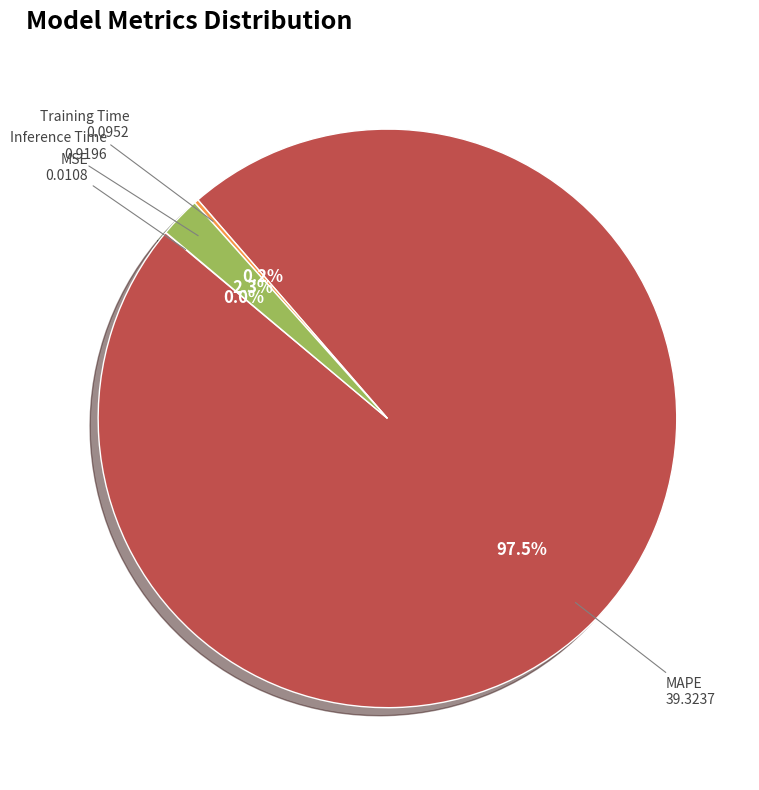

Does any single category account for the majority?

Yes